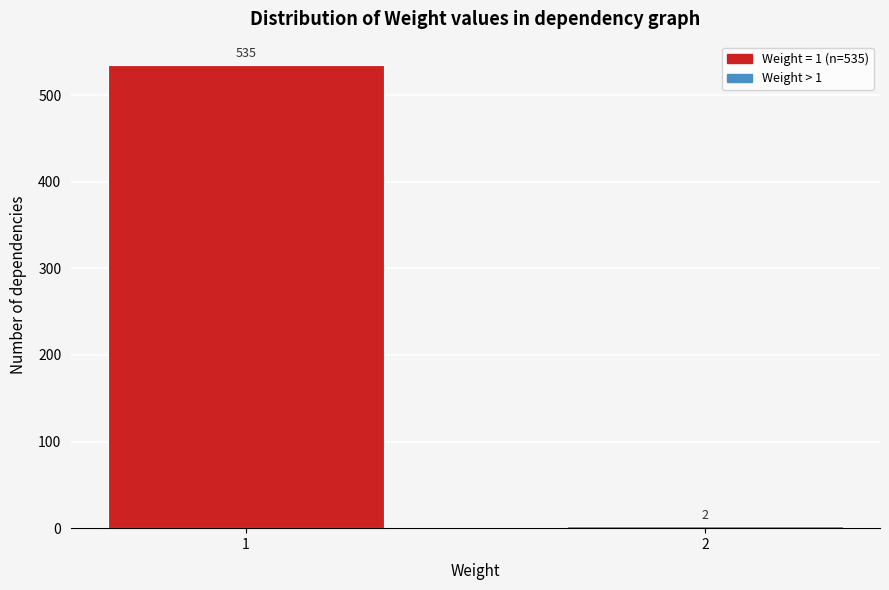

Reading left to right, extract all data points from this chart.

535	2